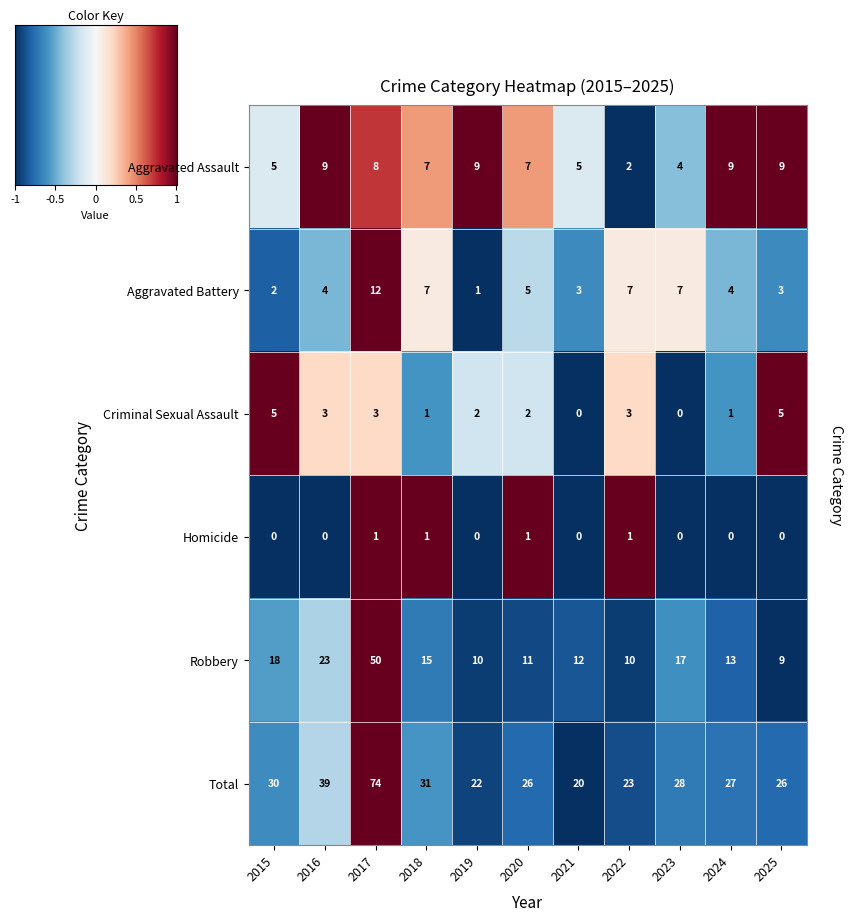

Which series has the widest spread of values?

Total